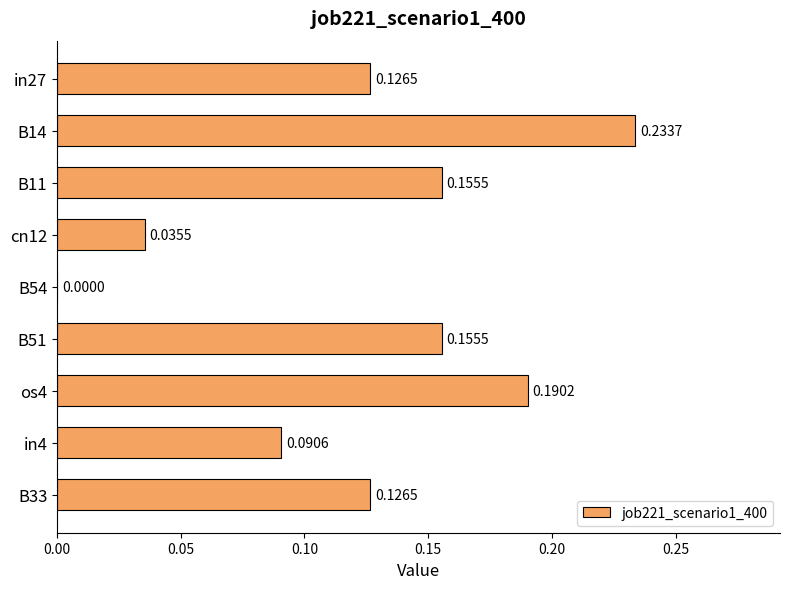

At which category does the chart reach its peak across all series?

B14